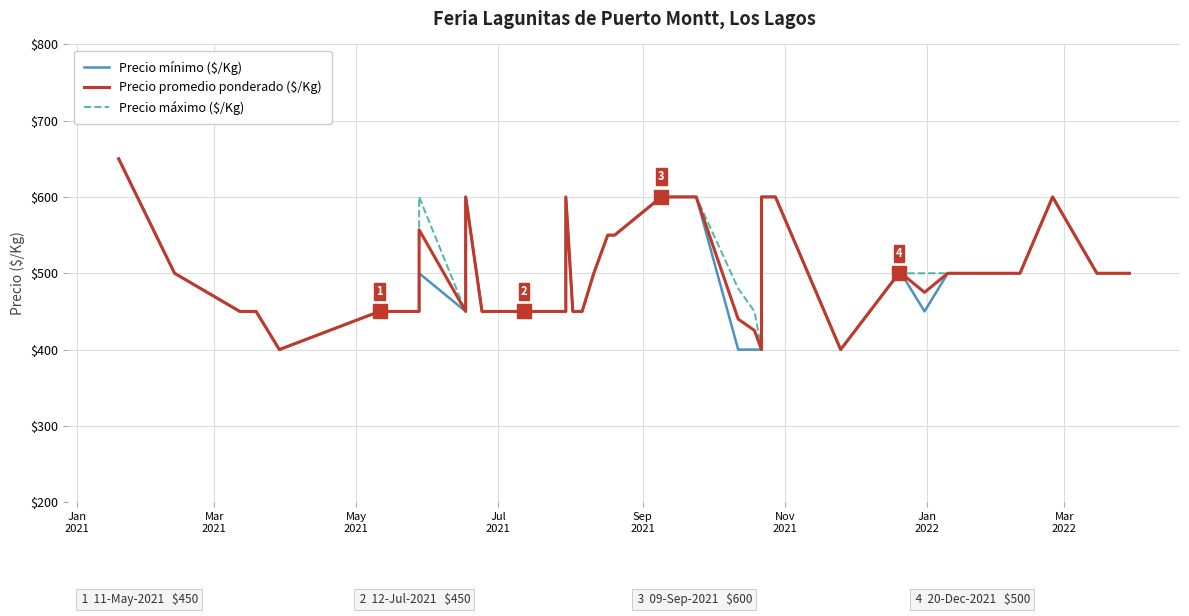

At which label does Precio promedio ponderado ($/Kg) reach its minimum?

Nov
2021